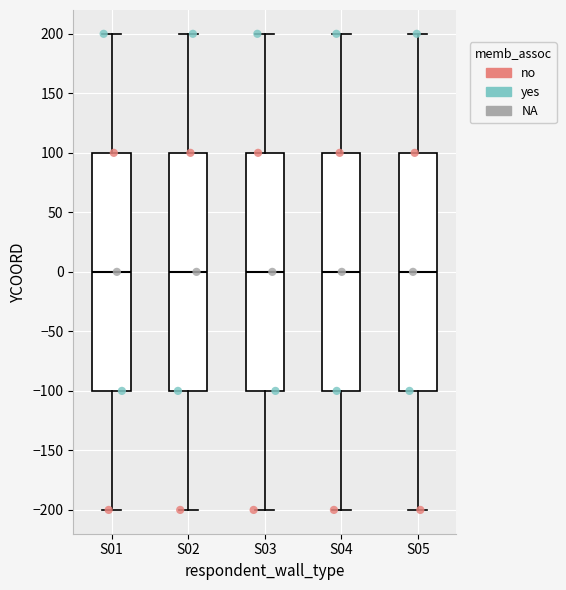

Reading left to right, transcribe this box plot: for each box, give where its median line is, the range the box spans, and where its two whiskers end, as read against the y-axis. The values are not printed on the chart, so give them approximately, as read against the axis.

S01: median 0, box -100 to 100, whiskers -200 to 200
S02: median 0, box -100 to 100, whiskers -200 to 200
S03: median 0, box -100 to 100, whiskers -200 to 200
S04: median 0, box -100 to 100, whiskers -200 to 200
S05: median 0, box -100 to 100, whiskers -200 to 200